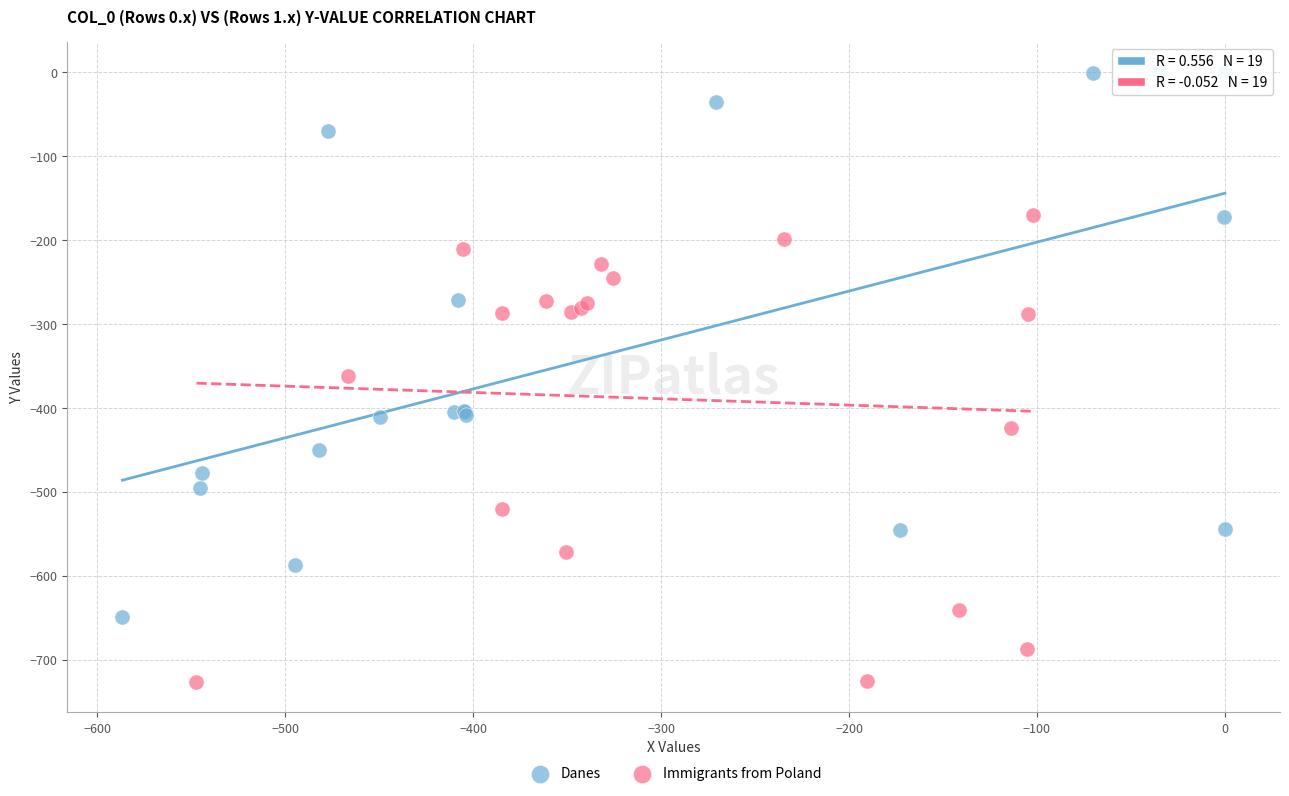

Which series has the widest spread of Y values?

Danes